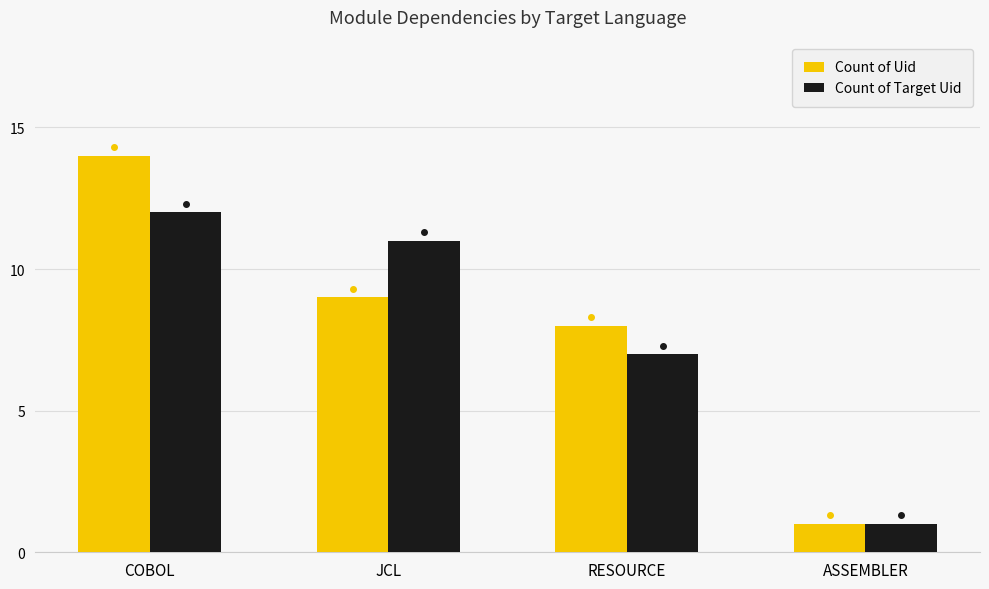

Between COBOL and RESOURCE, which series saw the biggest shift?

Count of Uid